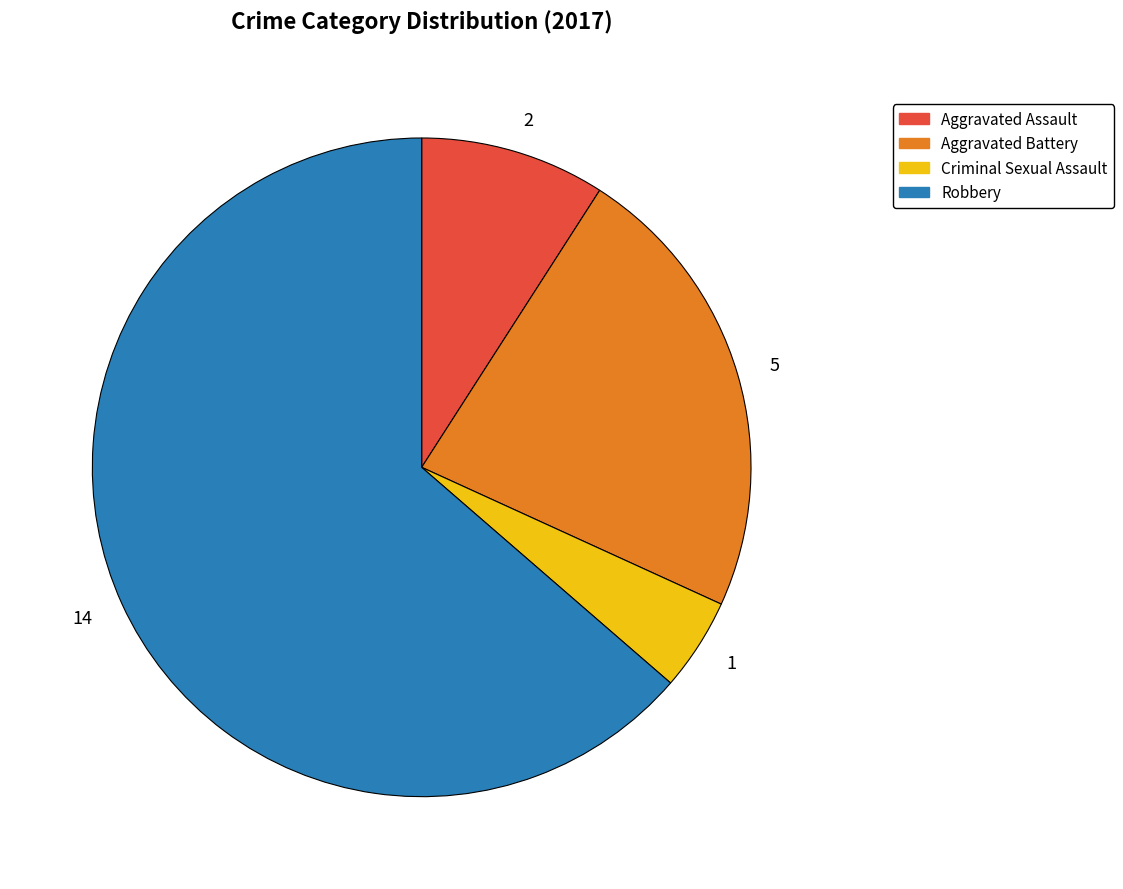

How many segments does this pie chart have?

4